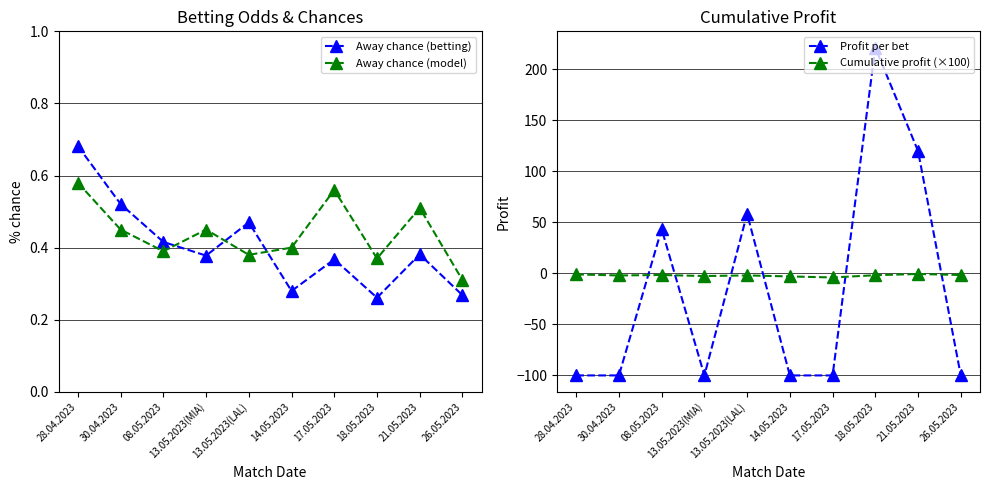

How many intersections are there between Away chance (betting) and Away chance (model)?

3